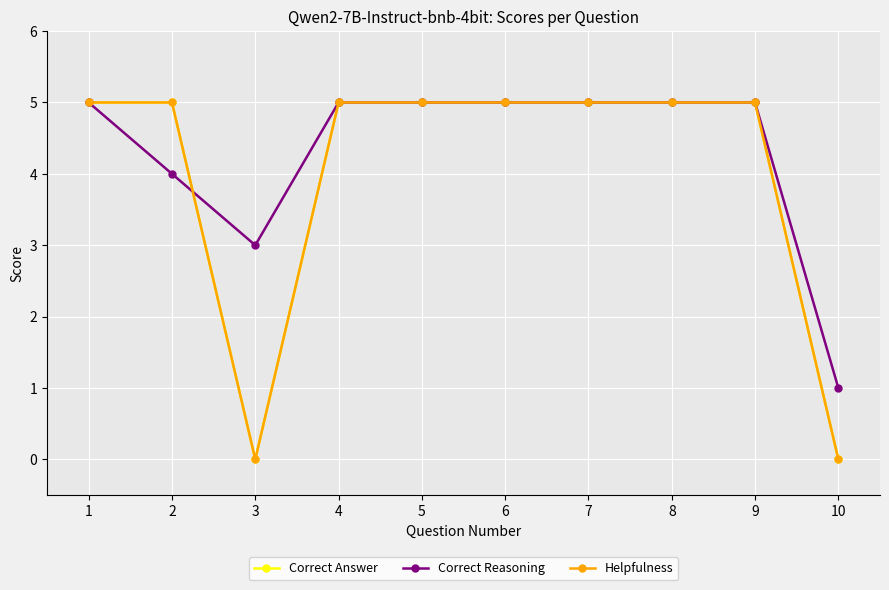

True or false: Correct Reasoning has a value of 2 at 10.

False